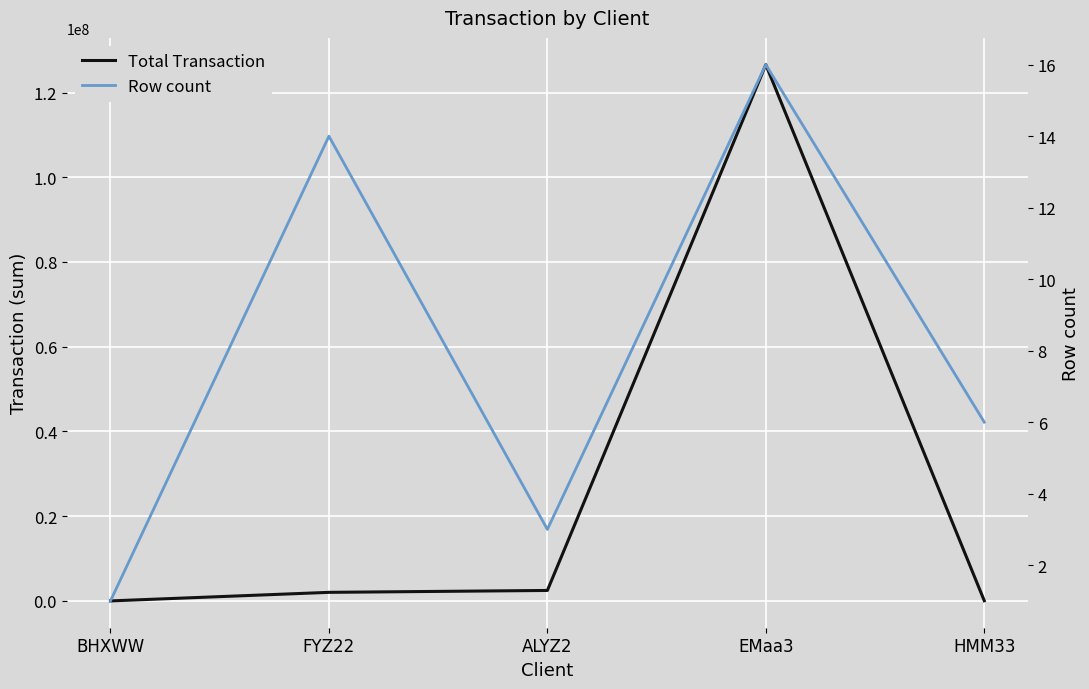

What is the total value across all series at EMaa3?

126568490.0